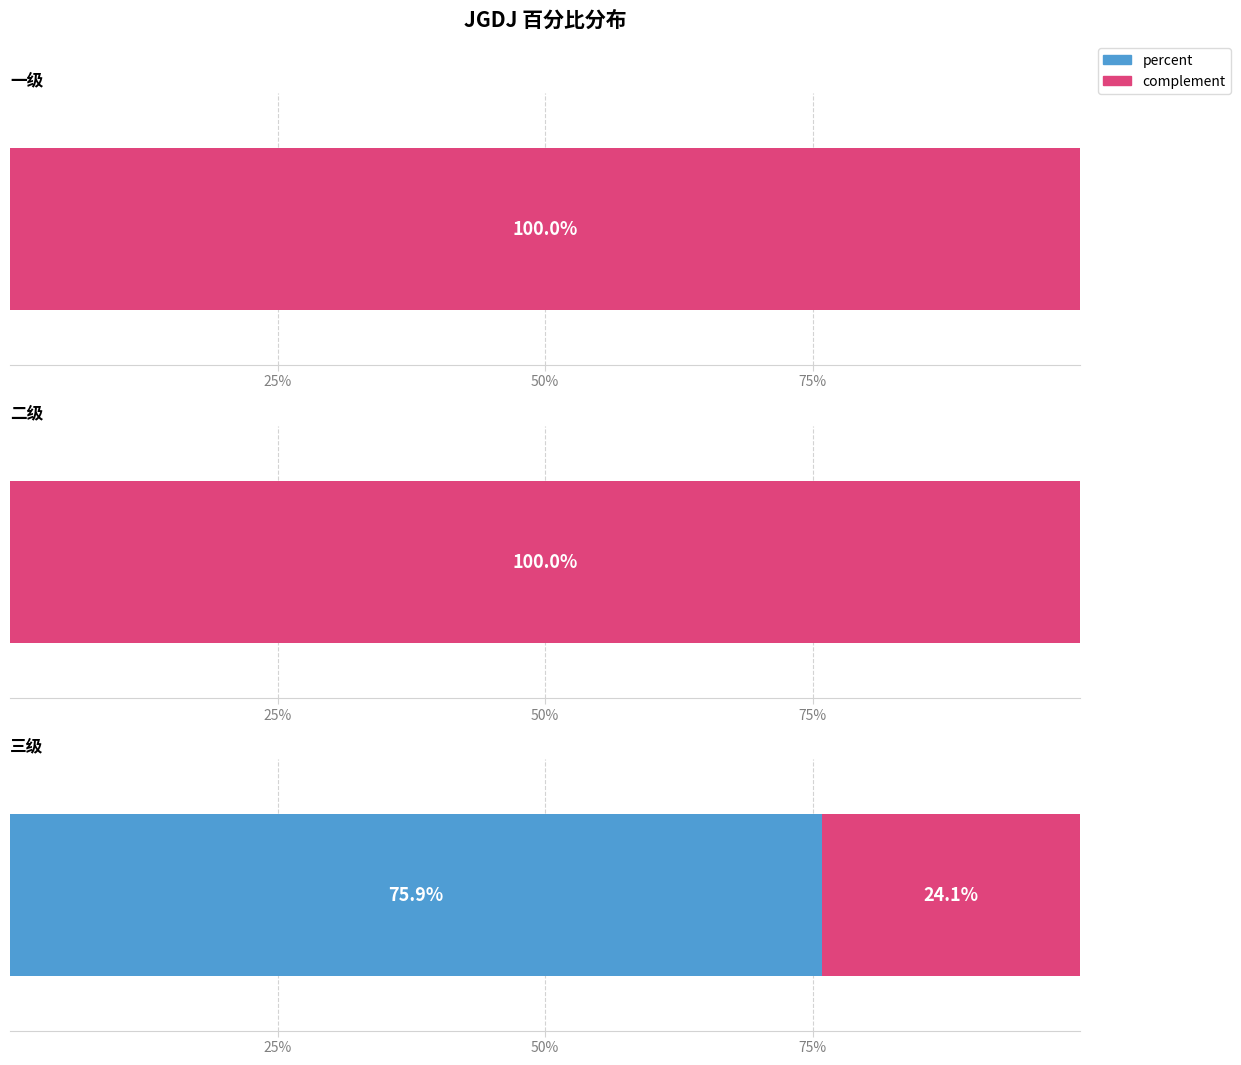

List the labels in order of value, smallest first.

一级, 二级, 三级